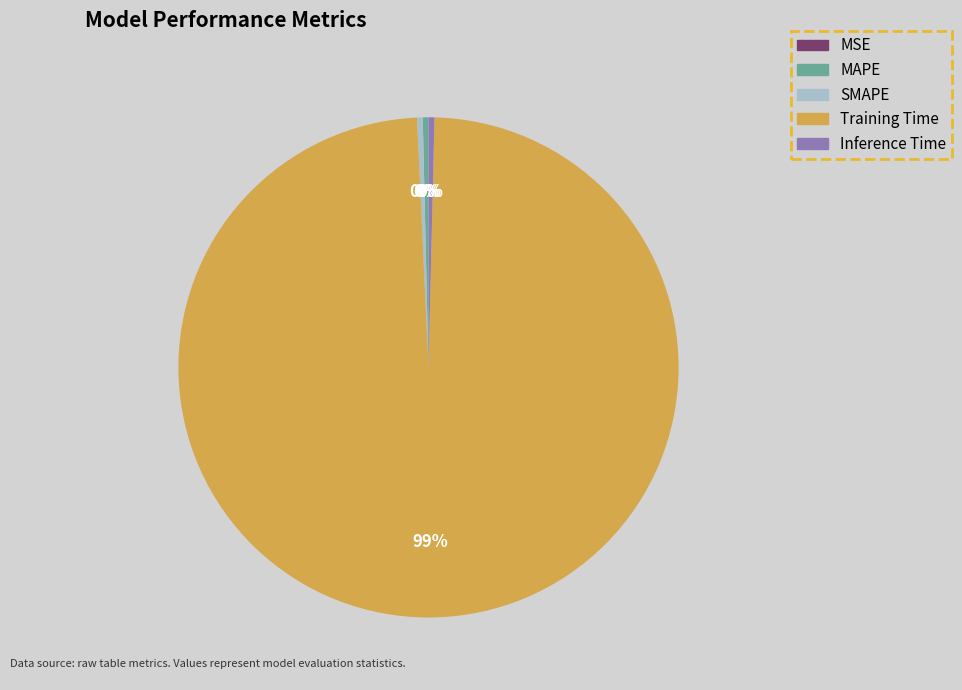

Do MAPE and Inference Time together represent more than half of the pie?

No